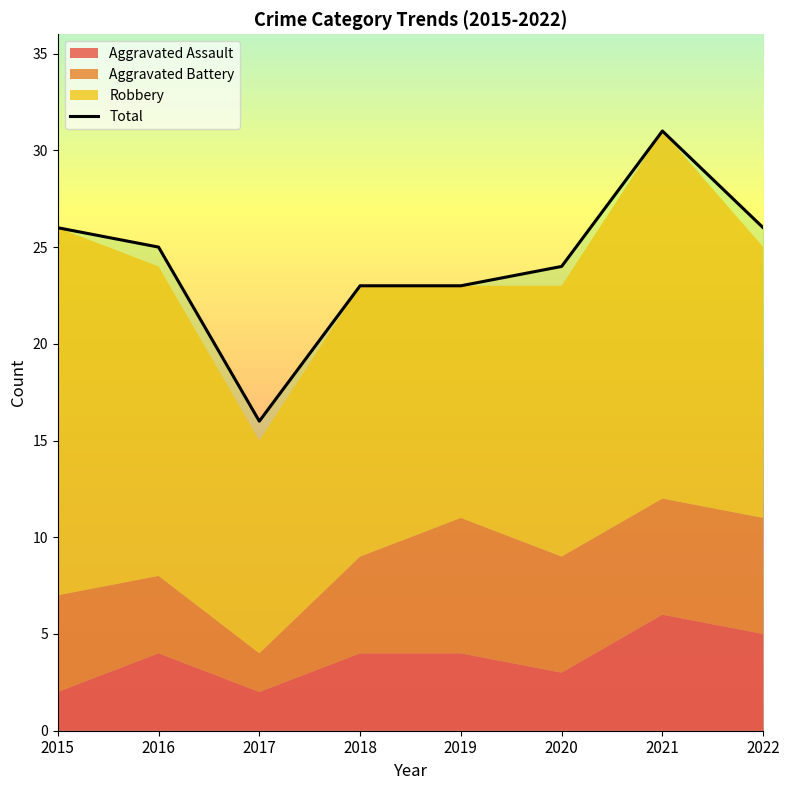

Approximately how many times larger is the value at 2018 compared to 2022?

0.9